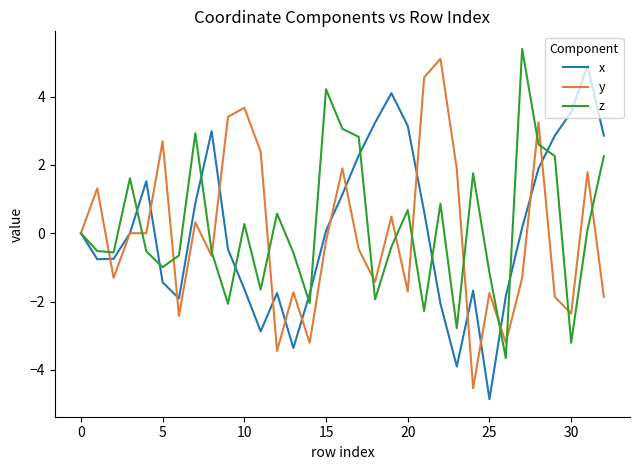

What is the smallest value displayed?

-4.9